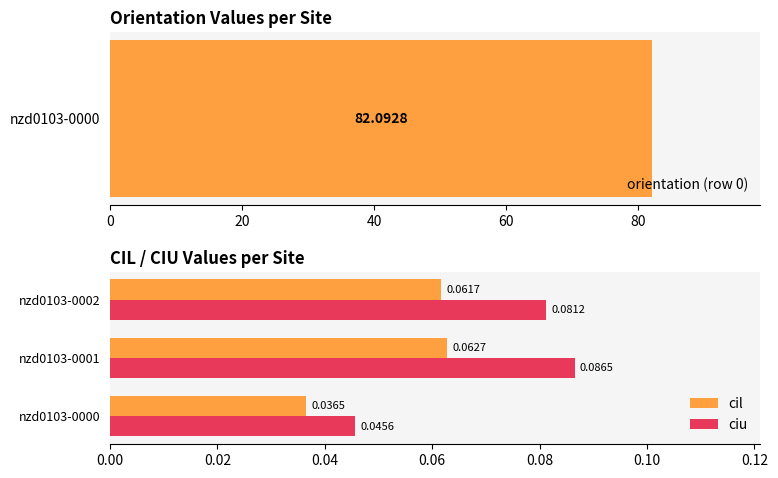

Reading left to right, transcribe all the data shown in this chart.

cil: 0.0	0.1	0.1
ciu: 0.0	0.1	0.1